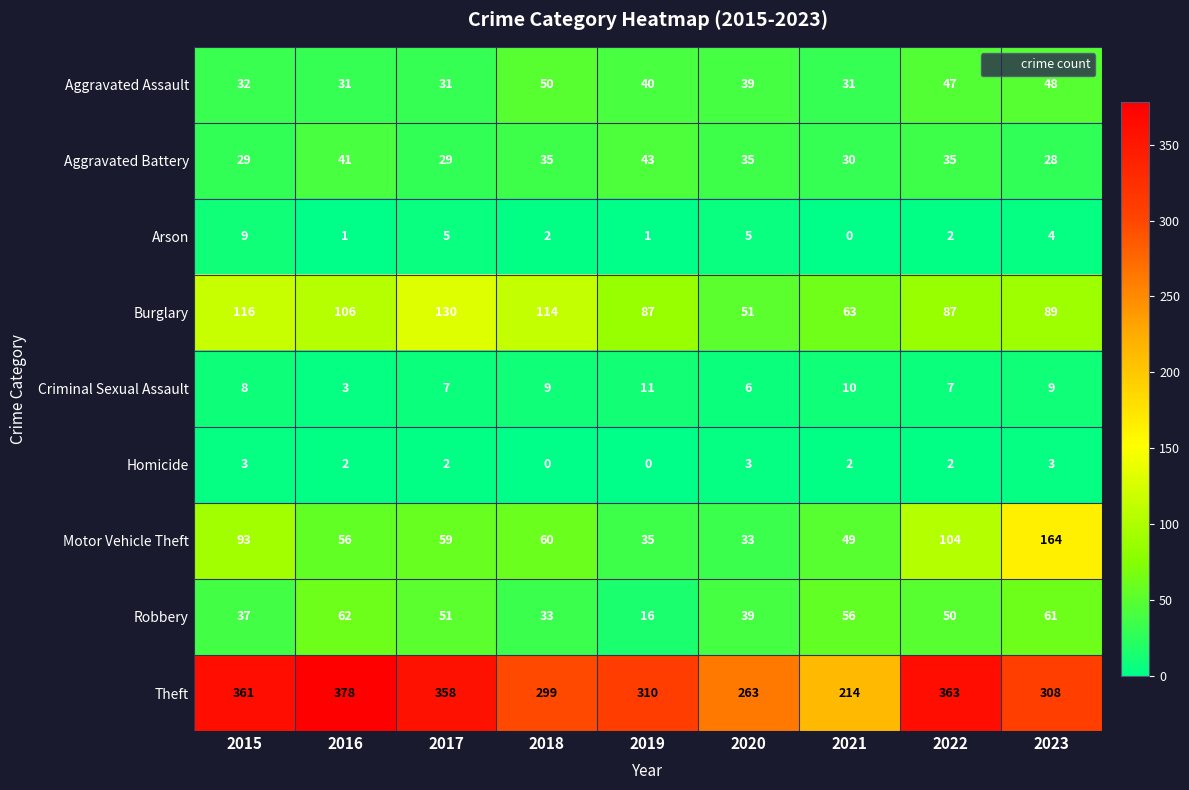

Where does the Theft series first go above 310?

2015